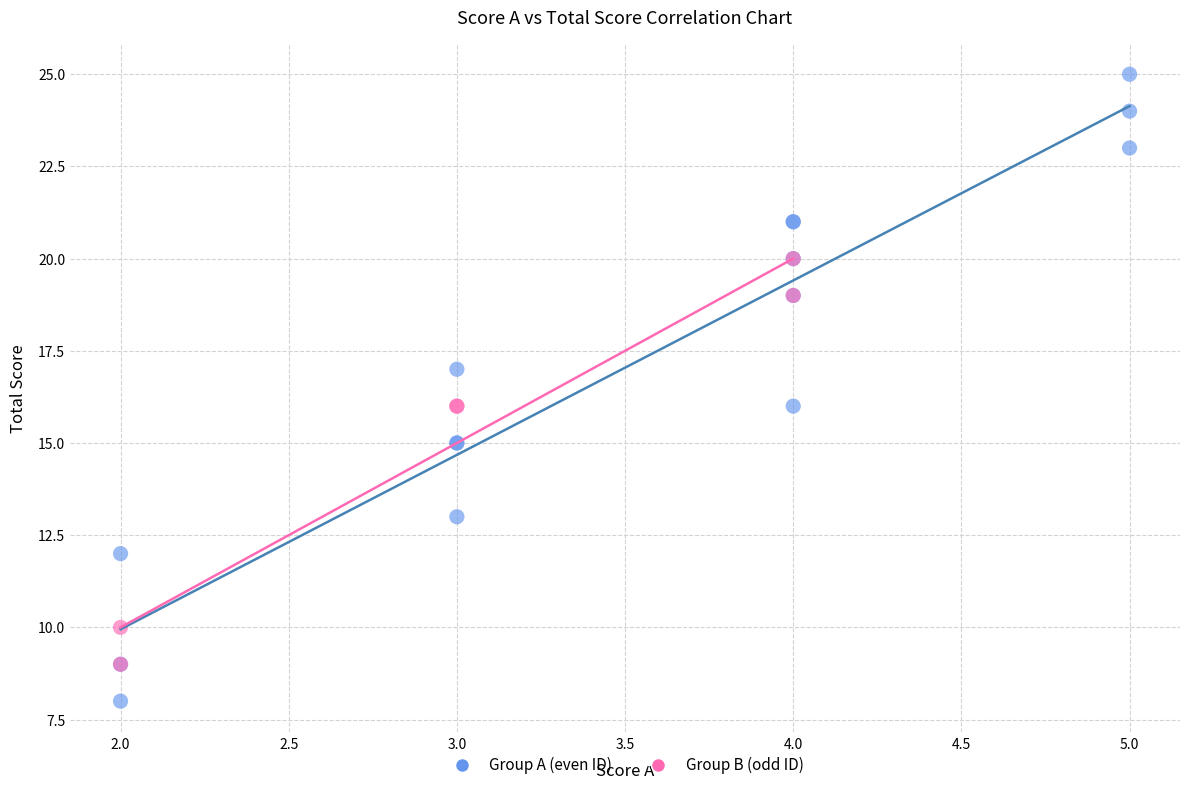

Which series contains the highest Y value?

Group A (even ID)